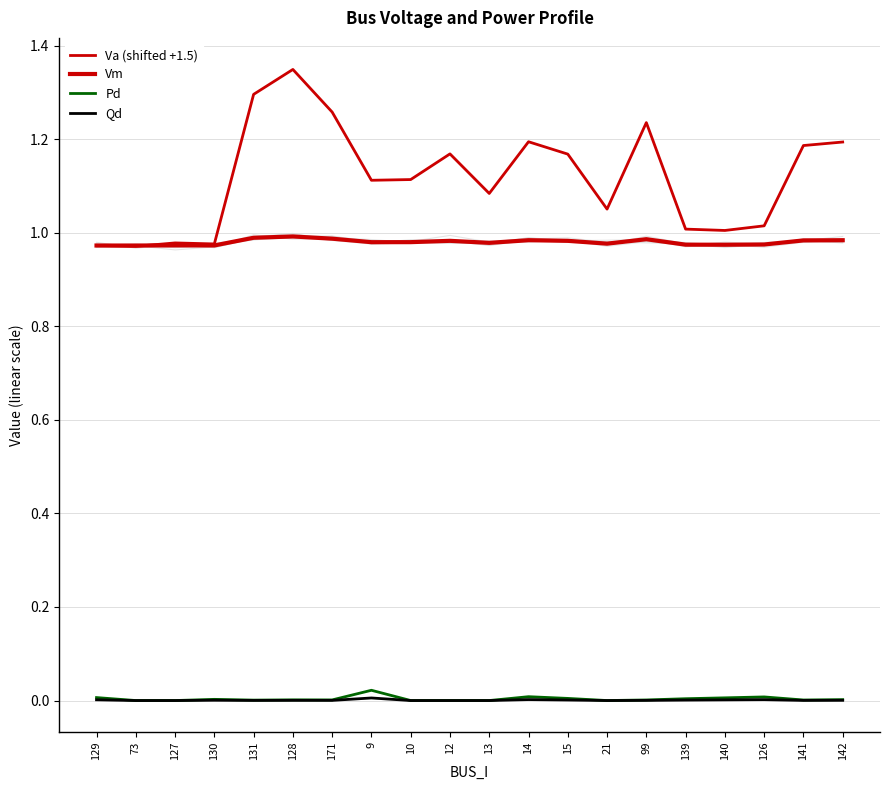

What is the total value across all series at 139?

2.0